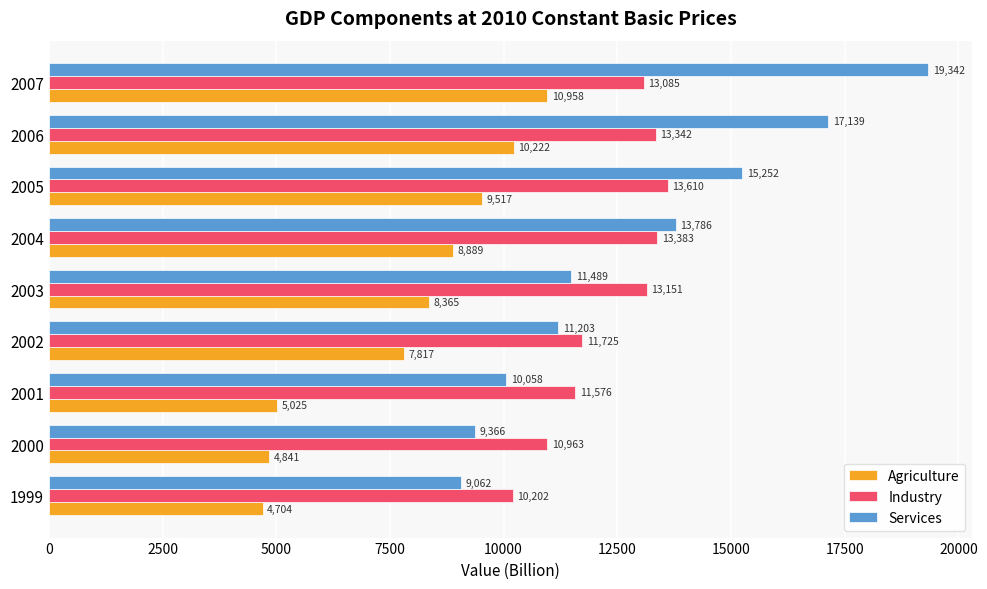

Which series changed the most between 2000 and 2005?

Services